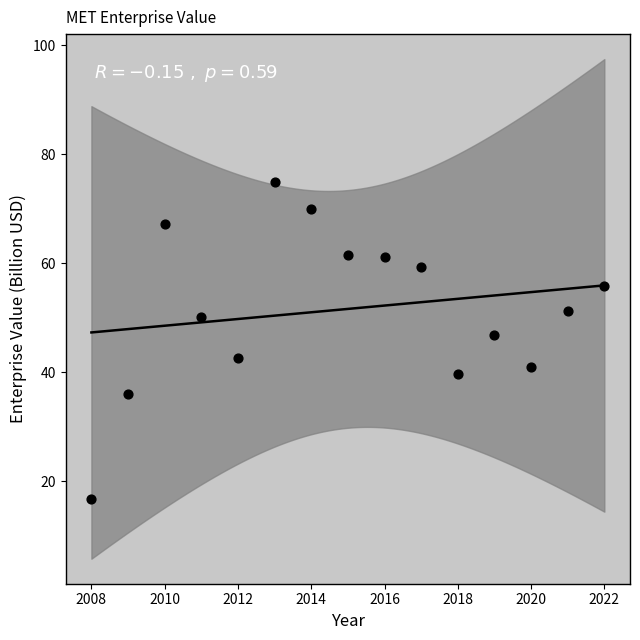

What is the range of Y values (max minus min)?

58.1